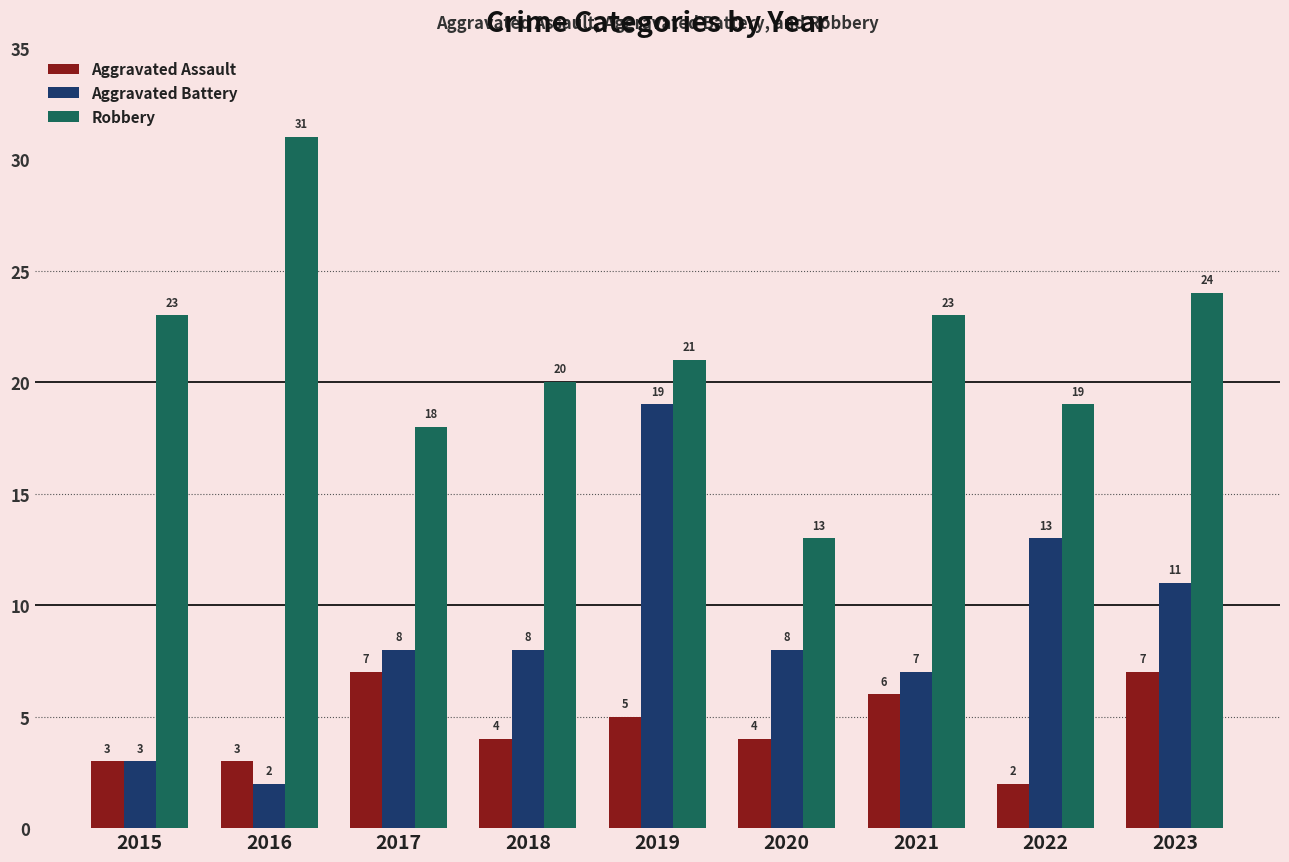

Between 2019 and 2022, which series saw the biggest shift?

Aggravated Battery